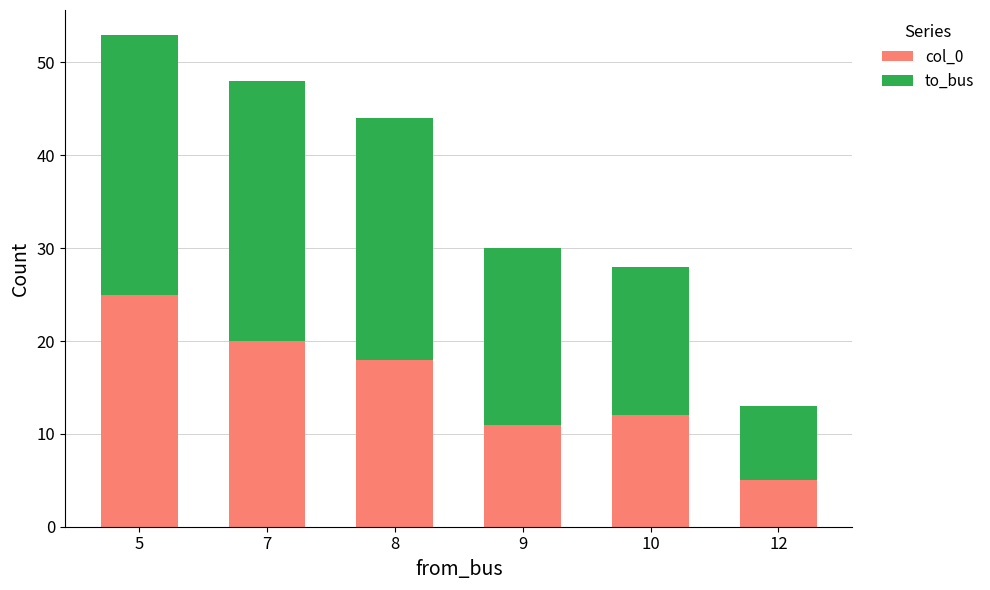

What are all the series names shown in the legend?

col_0, to_bus